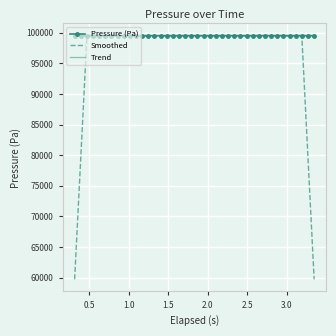

What is the minimum value shown in the chart?

59706.7